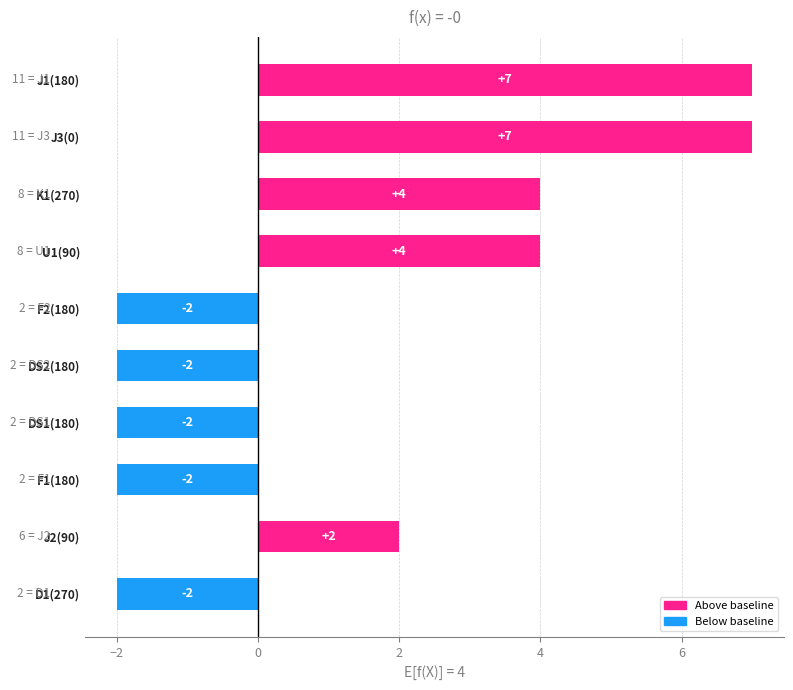

Count the number of data series in this chart.

1